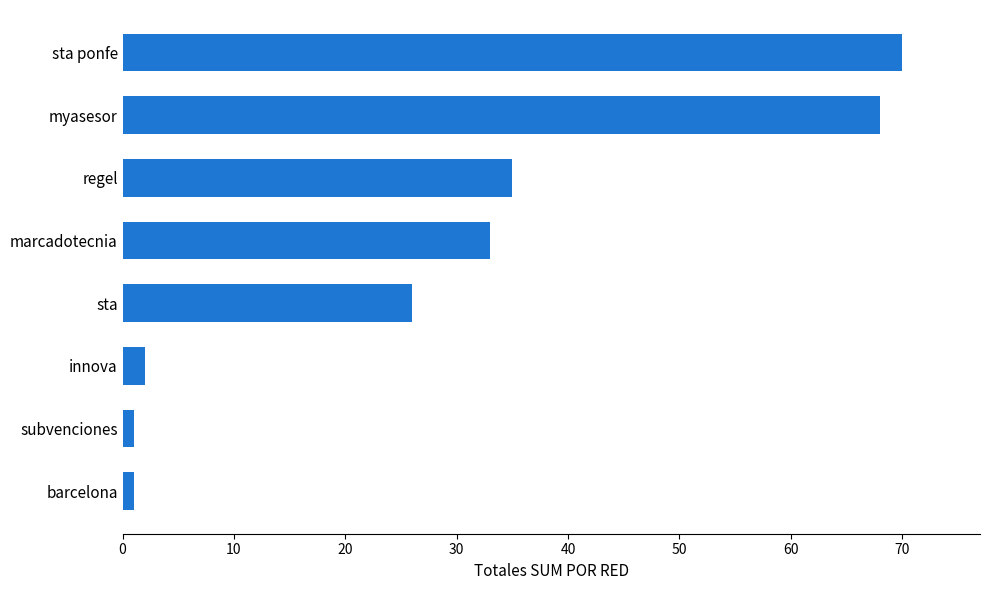

Does the chart contain stacked bars?

No